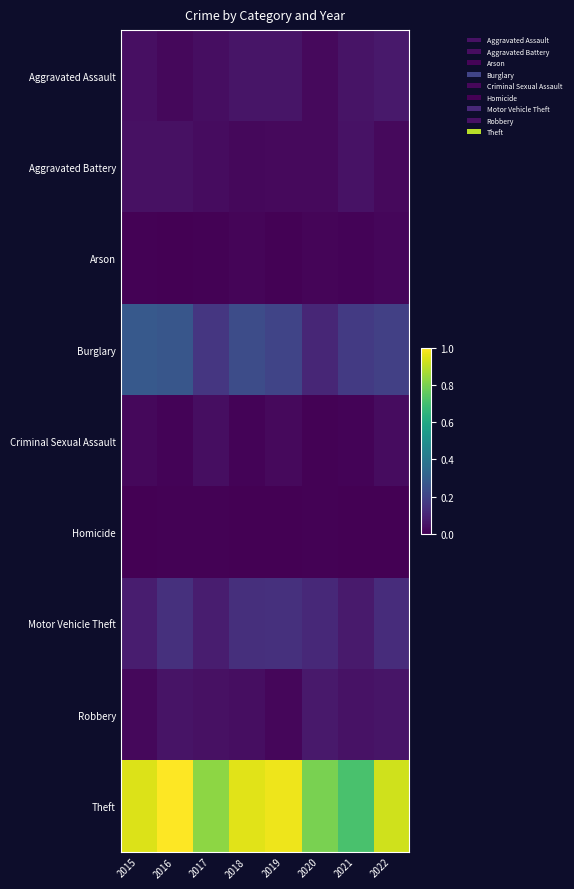

Which has a higher value, 2019 or 2017?

2019